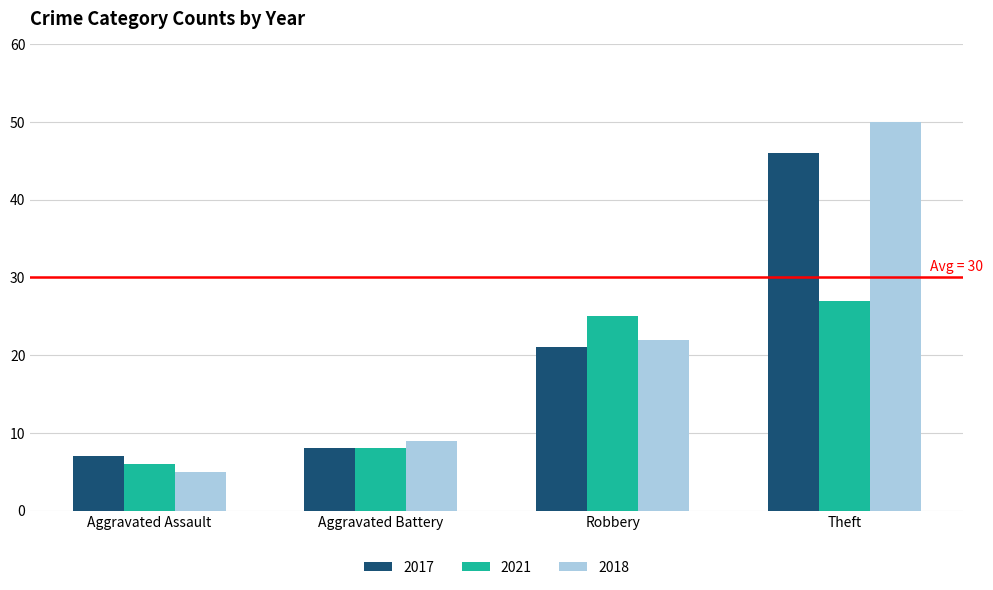

The 2021 series shows 2 at Aggravated Assault. True or false?

False